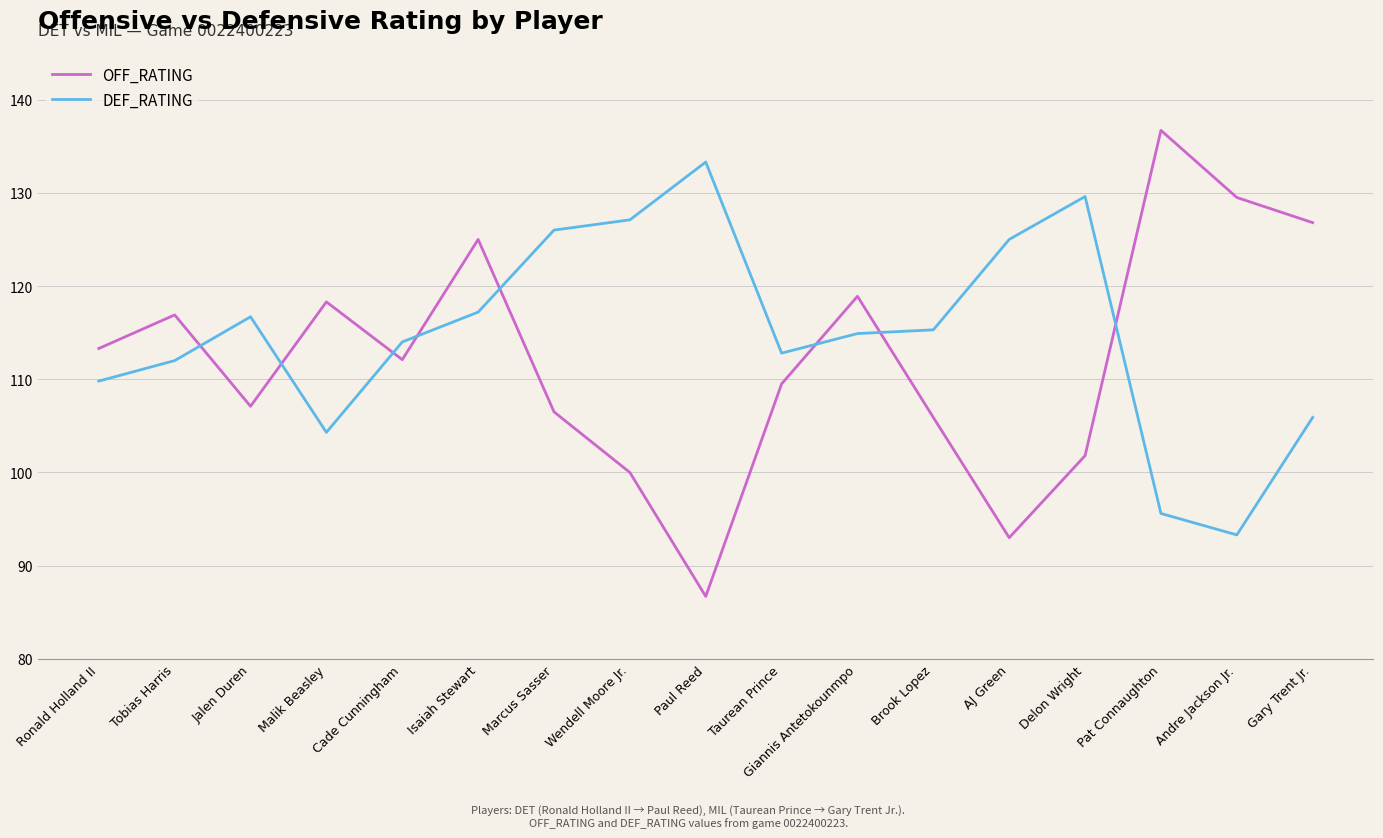

Which series ends up on top after the final intersection of DEF_RATING and OFF_RATING?

OFF_RATING